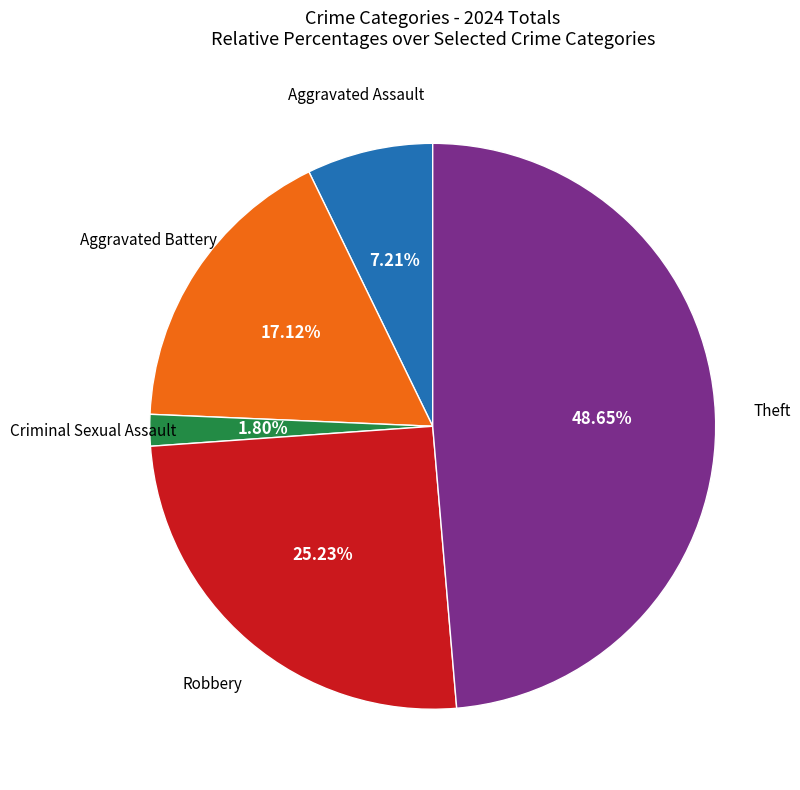

Is there a majority slice in this chart?

No